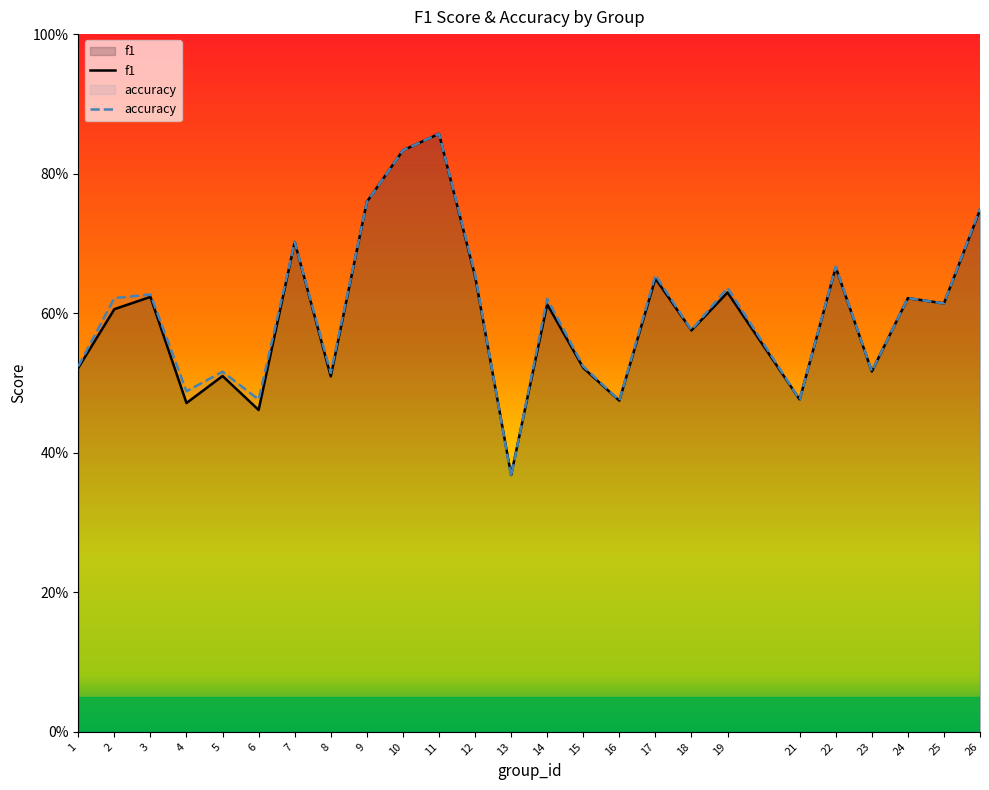

What is the average value of the accuracy series?

0.6